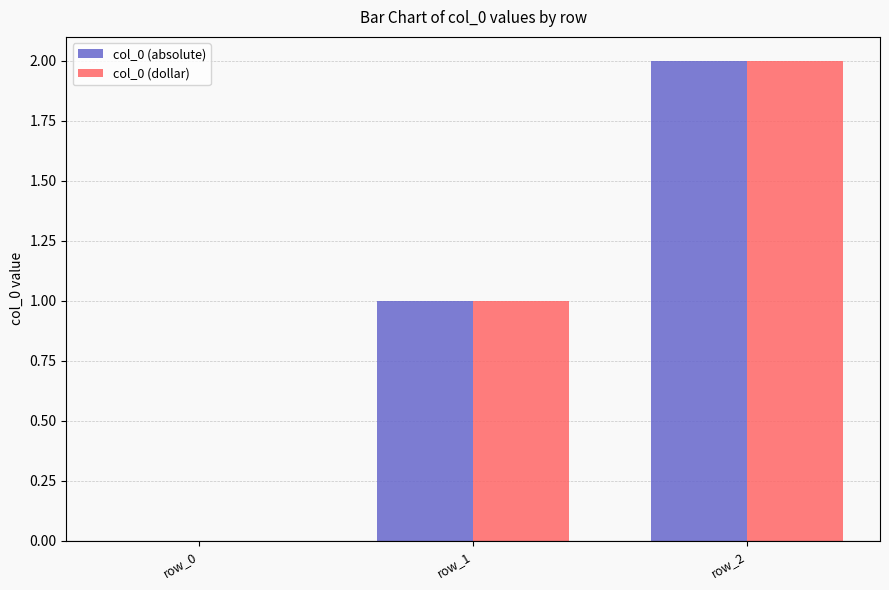

Which category has the highest value in the col_0 (dollar) series?

row_2